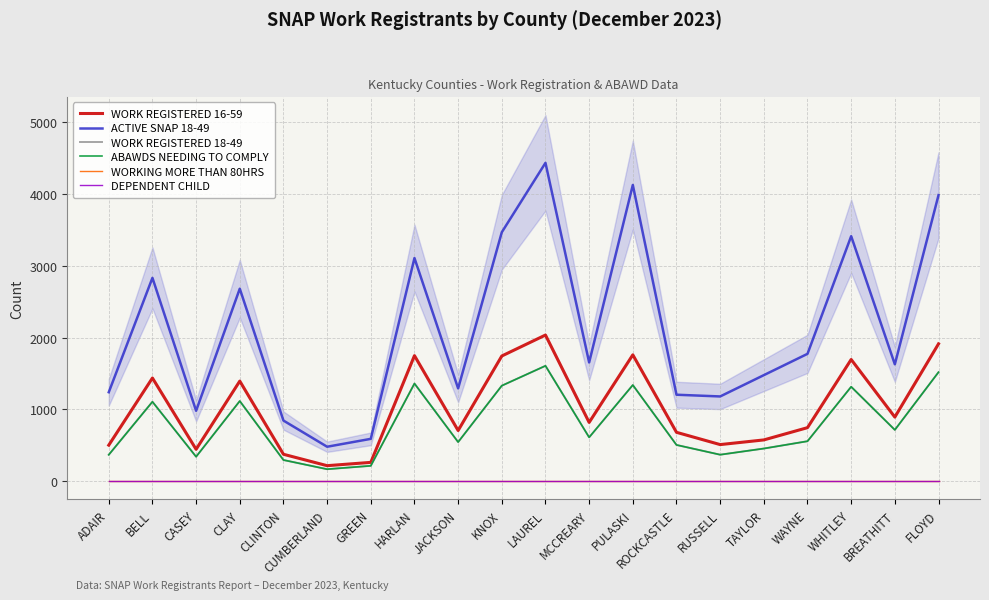

Reading right to left, what are all the values shown in this chart?

WORK REGISTERED 16-59: 1913	892	1695	745	574	509	680	1760	818	2036	1744	705	1749	261	215	374	1394	443	1437	501
ACTIVE SNAP 18-49: 3986	1628	3414	1774	1477	1180	1204	4128	1654	4436	3469	1292	3109	589	479	844	2682	980	2833	1239
WORK REGISTERED 18-49: 1518	714	1315	556	454	368	504	1339	610	1607	1330	544	1360	213	166	294	1116	340	1106	367
ABAWDS NEEDING TO COMPLY: 1518	714	1315	556	454	368	504	1339	610	1607	1330	544	1360	213	166	294	1116	340	1106	367
WORKING MORE THAN 80HRS: 0	0	0	0	0	0	0	0	0	0	0	0	0	0	0	0	0	0	0	0
DEPENDENT CHILD: 0	0	0	0	0	0	0	0	0	0	0	0	0	0	0	0	0	0	0	0